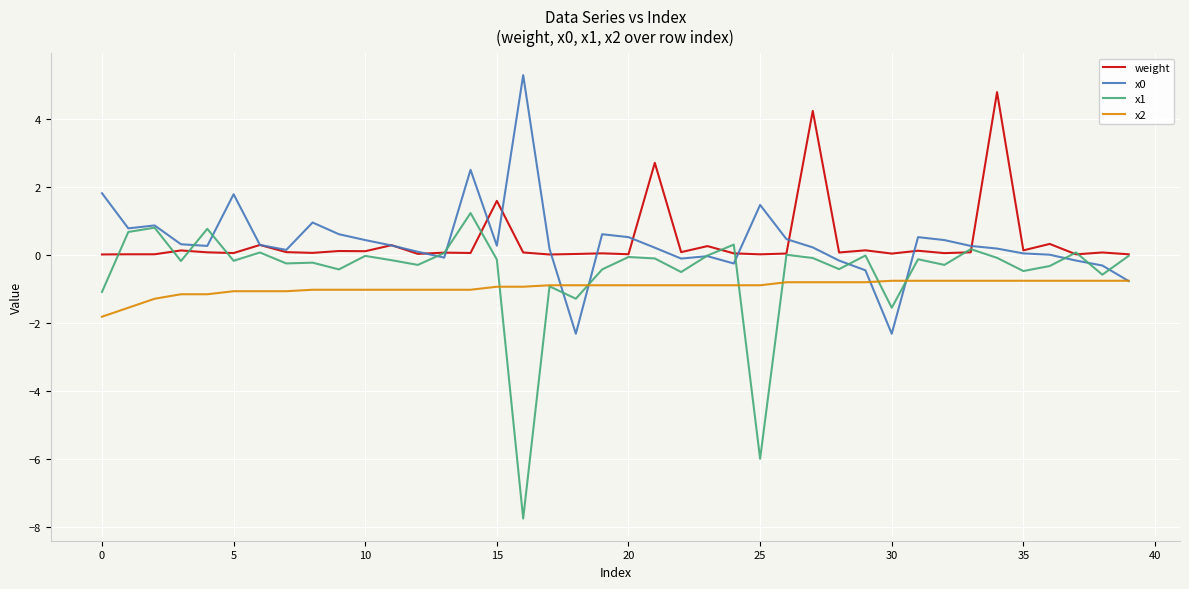

What is the greatest value displayed?

5.3